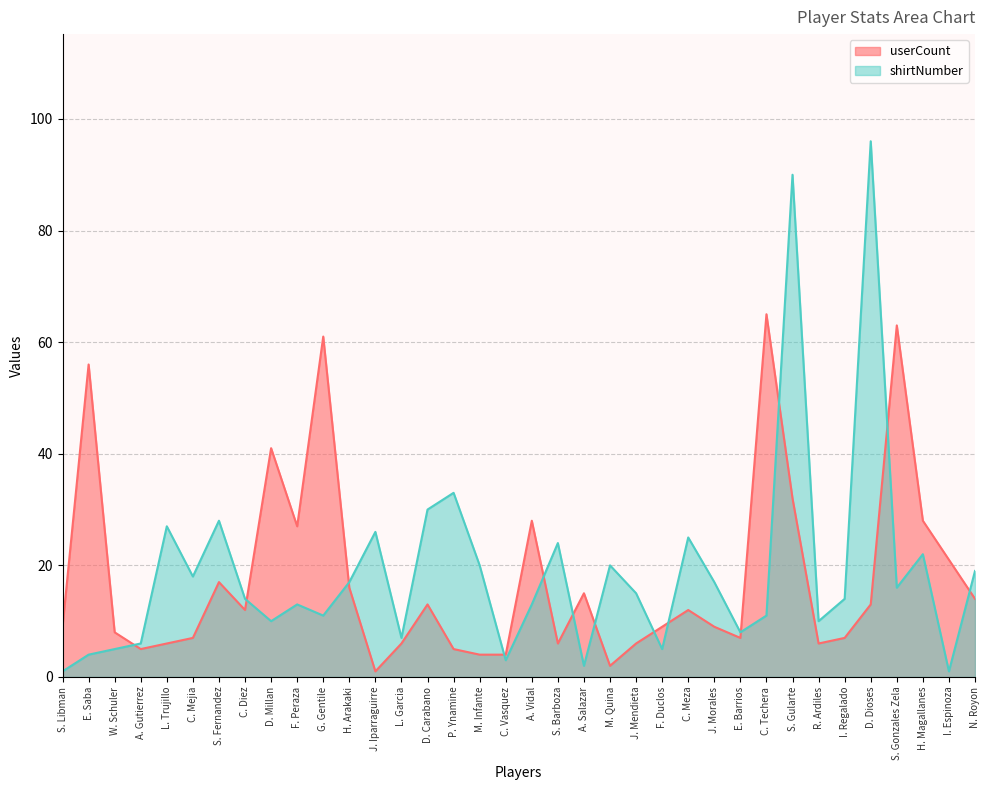

How many data points in shirtNumber are above 15?

17